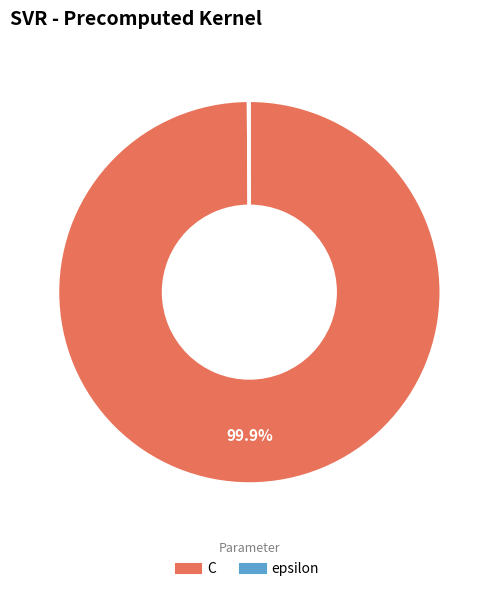

Is C the majority of the pie?

Yes